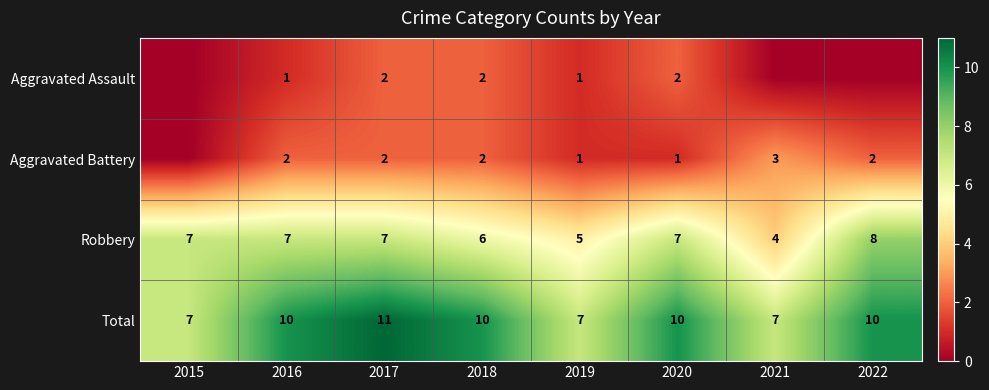

Which category has the lowest value in the Robbery series?

2021